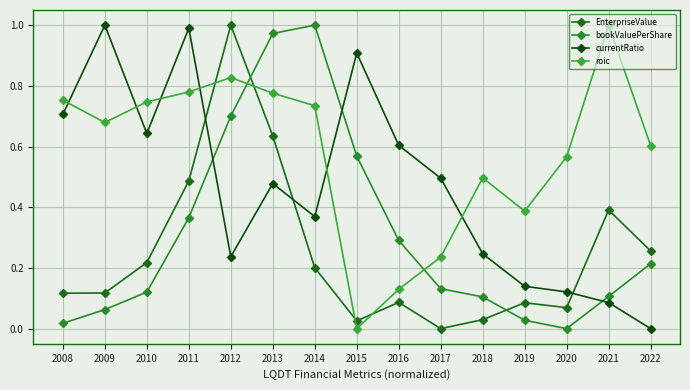

After their last crossing, which series has the higher values: bookValuePerShare or roic?

roic